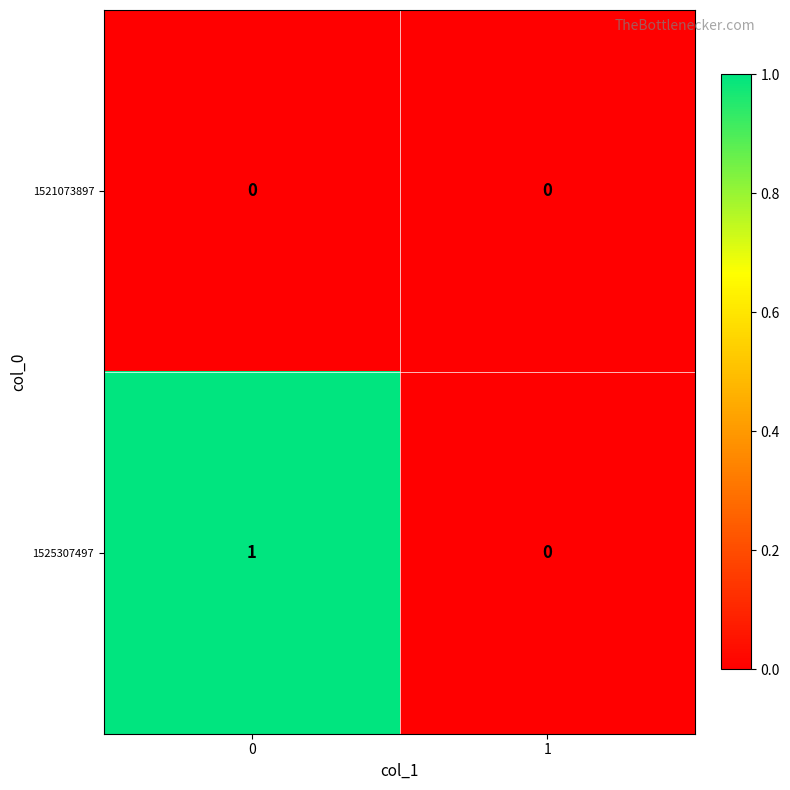

Rank the series by their maximum value, from lowest to highest.

1521073897, 1525307497